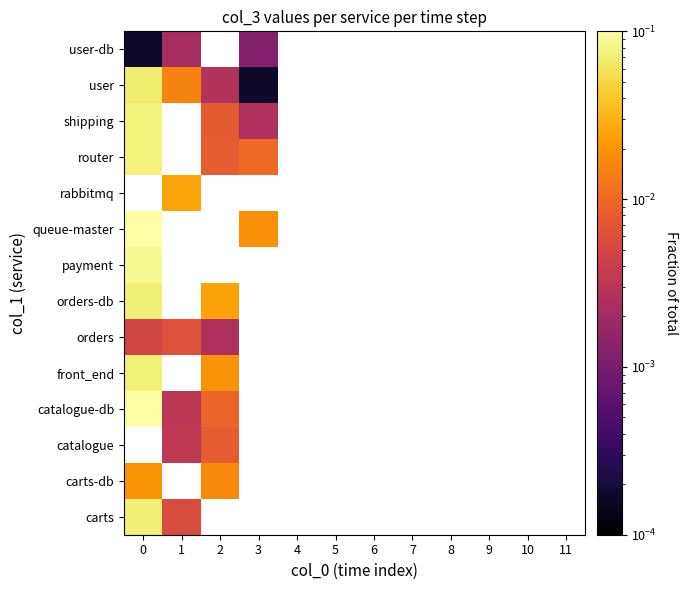

Count the number of data series in this chart.

14